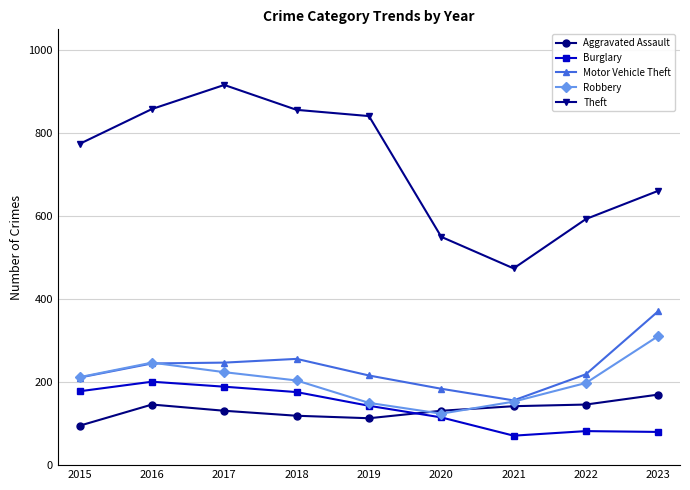

True or false: Motor Vehicle Theft has more than 2 interior local peaks.

False